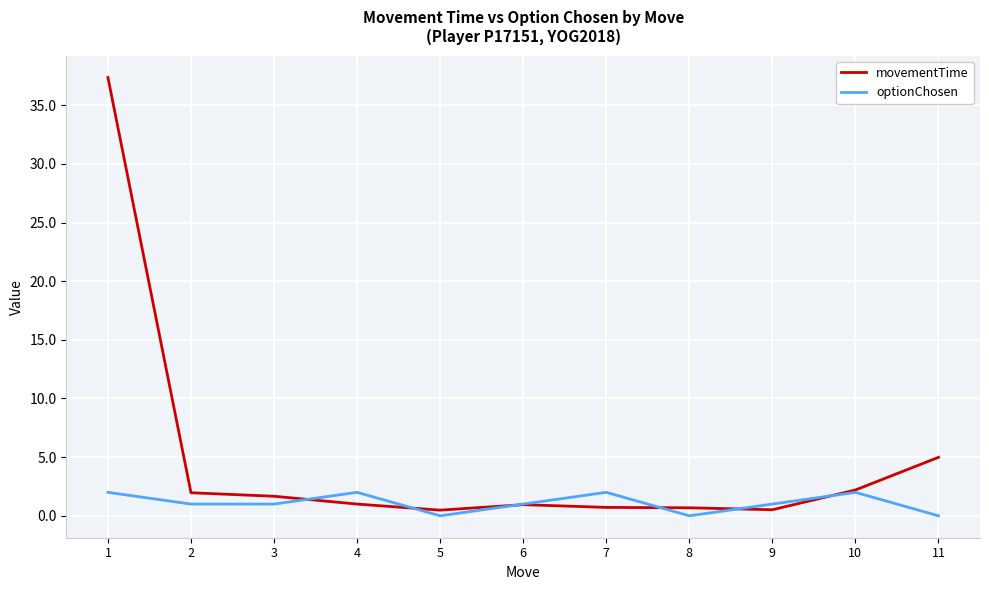

Rank the series at 5 from lowest to highest value.

optionChosen, movementTime